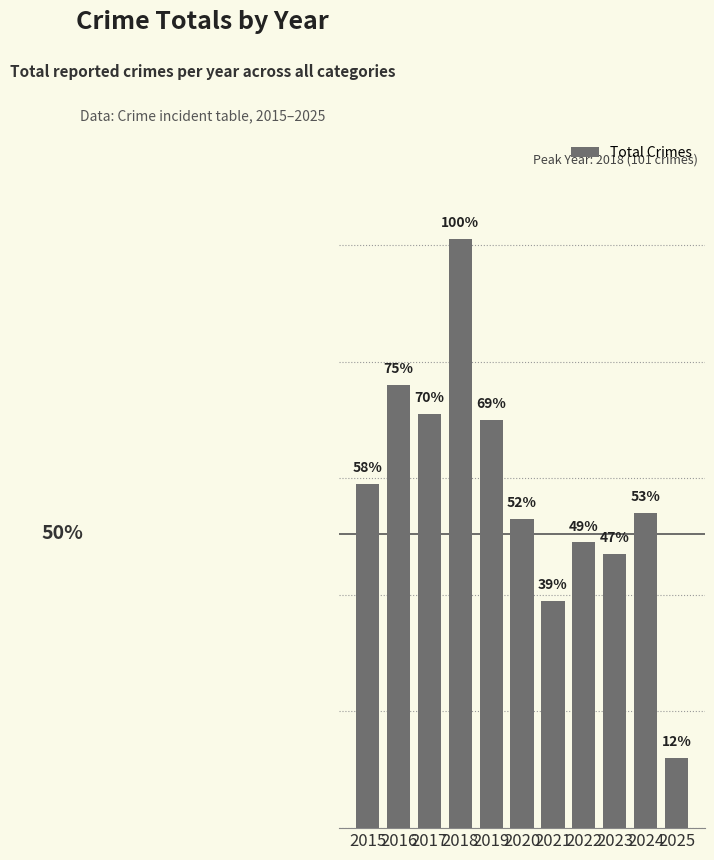

Rank the categories by value from lowest to highest.

2025, 2021, 2023, 2022, 2020, 2024, 2015, 2019, 2017, 2016, 2018